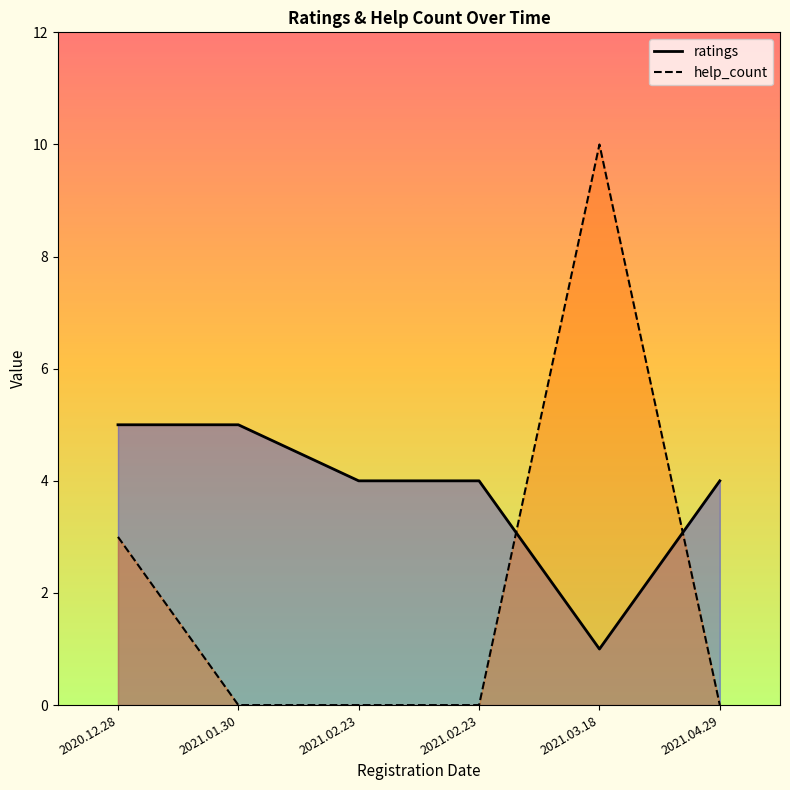

True or false: help_count has a value of 2 at 2020.12.28.

False